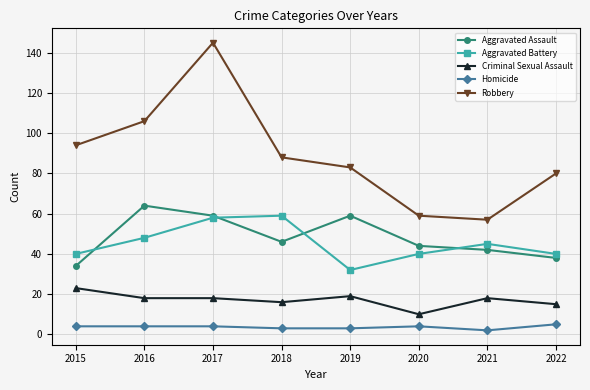

Reading right to left, extract all data points from this chart.

Aggravated Assault: 2022=38	2021=42	2020=44	2019=59	2018=46	2017=59	2016=64	2015=34
Aggravated Battery: 2022=40	2021=45	2020=40	2019=32	2018=59	2017=58	2016=48	2015=40
Criminal Sexual Assault: 2022=15	2021=18	2020=10	2019=19	2018=16	2017=18	2016=18	2015=23
Homicide: 2022=5	2021=2	2020=4	2019=3	2018=3	2017=4	2016=4	2015=4
Robbery: 2022=80	2021=57	2020=59	2019=83	2018=88	2017=145	2016=106	2015=94